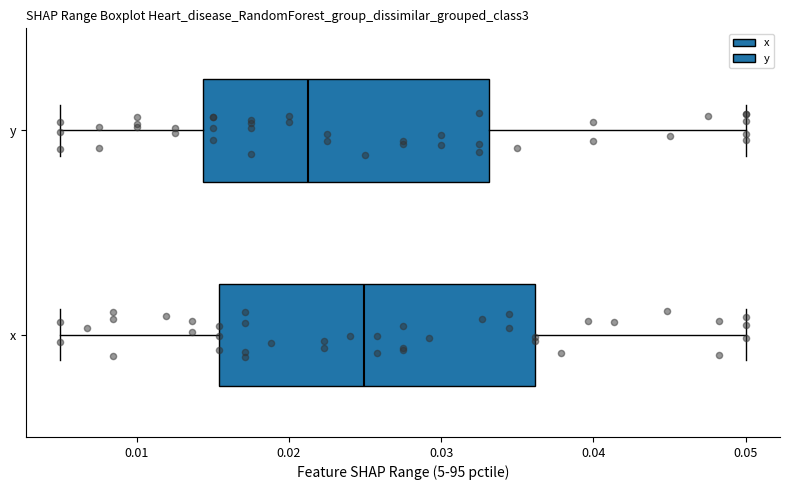

Which box has the furthest to the left median line?

y